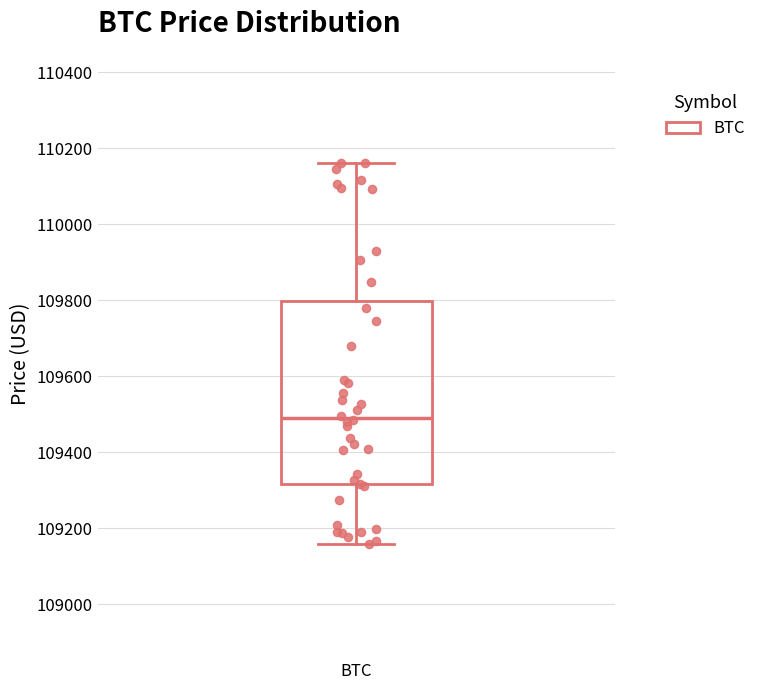

Read this box plot against the y-axis: the position of the median line, the range covered by the box, and the ends of both whiskers. The values are not printed on the chart, so give them approximately, as read against the axis.

median 109500, box 109320 to 109800, whiskers 109160 to 110160